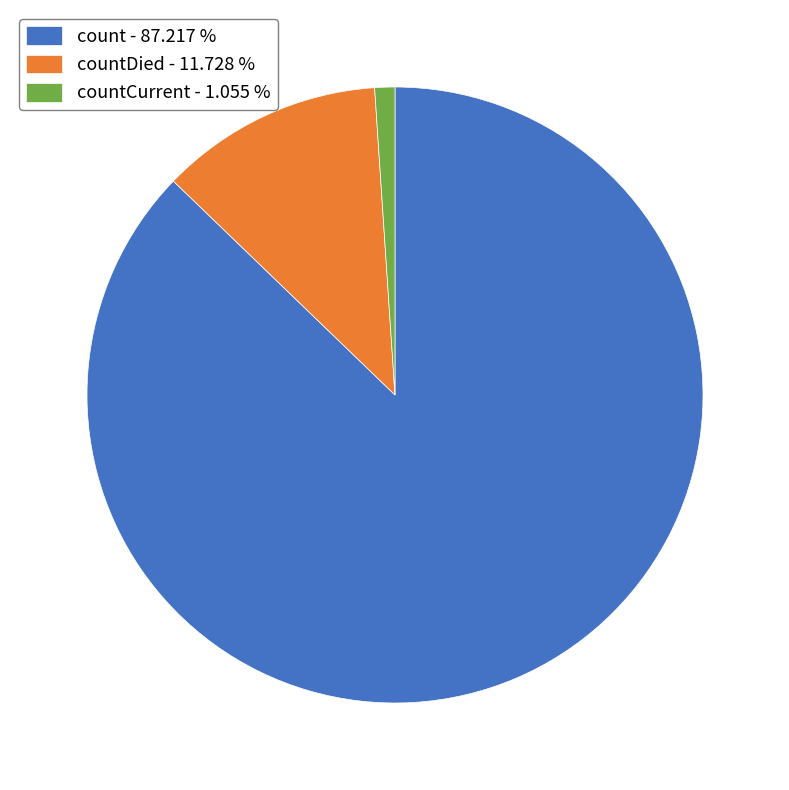

Between count - 87.217 % and countDied - 11.728 %, which is larger?

count - 87.217 %